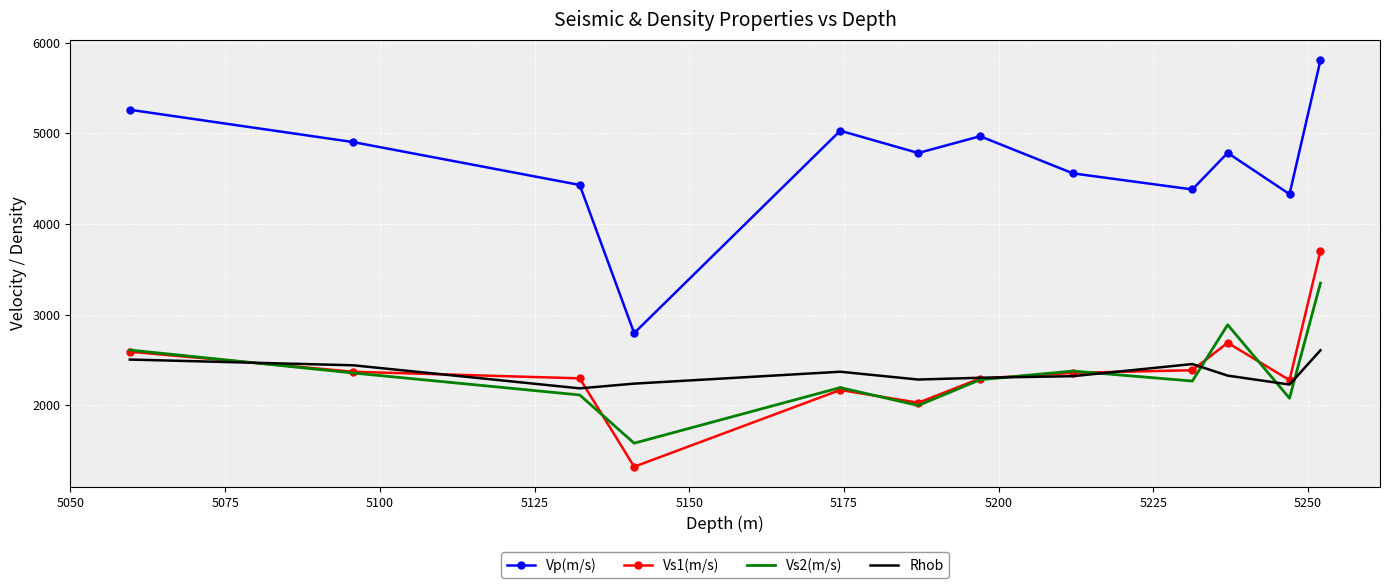

True or false: Rhob and Vp(m/s) intersect in this chart.

False